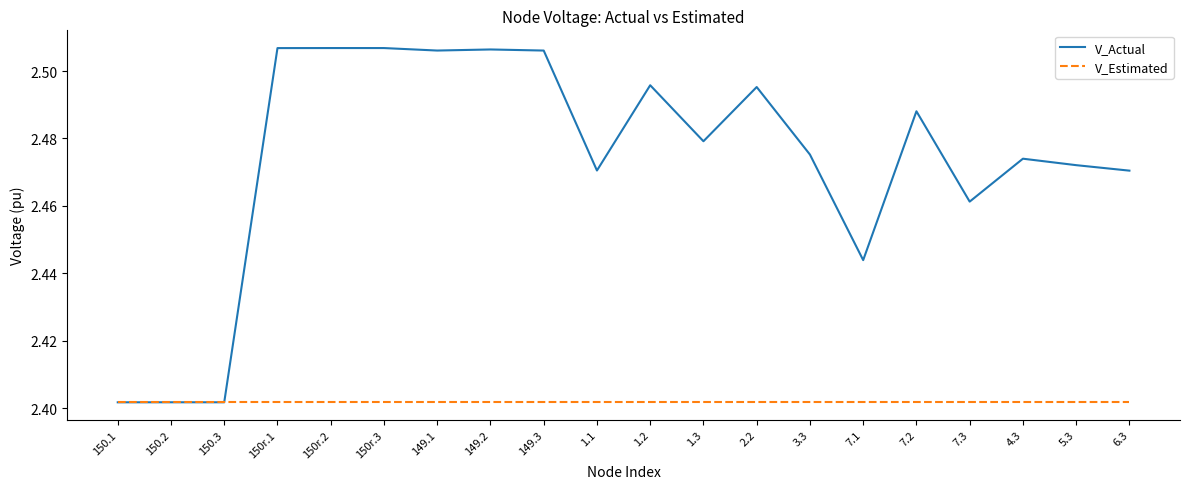

Is the value of V_Actual at 7.1 greater than the value of V_Estimated at 149.1?

Yes